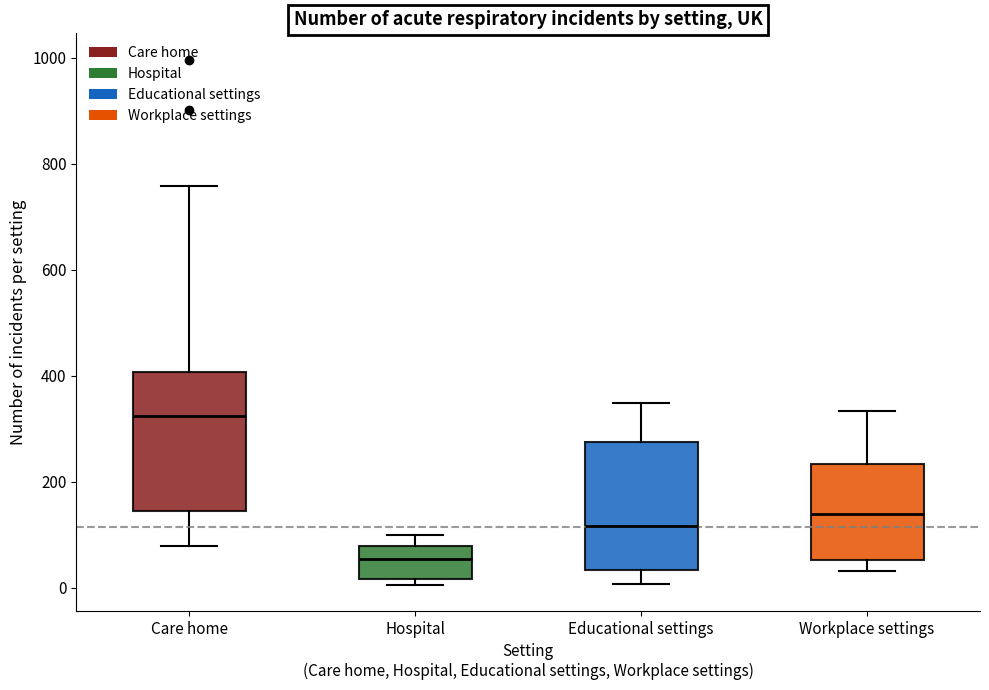

Where does the upper whisker of the box for Hospital end on the y-axis? The values are not printed on the chart, so give them approximately, as read against the axis.

100